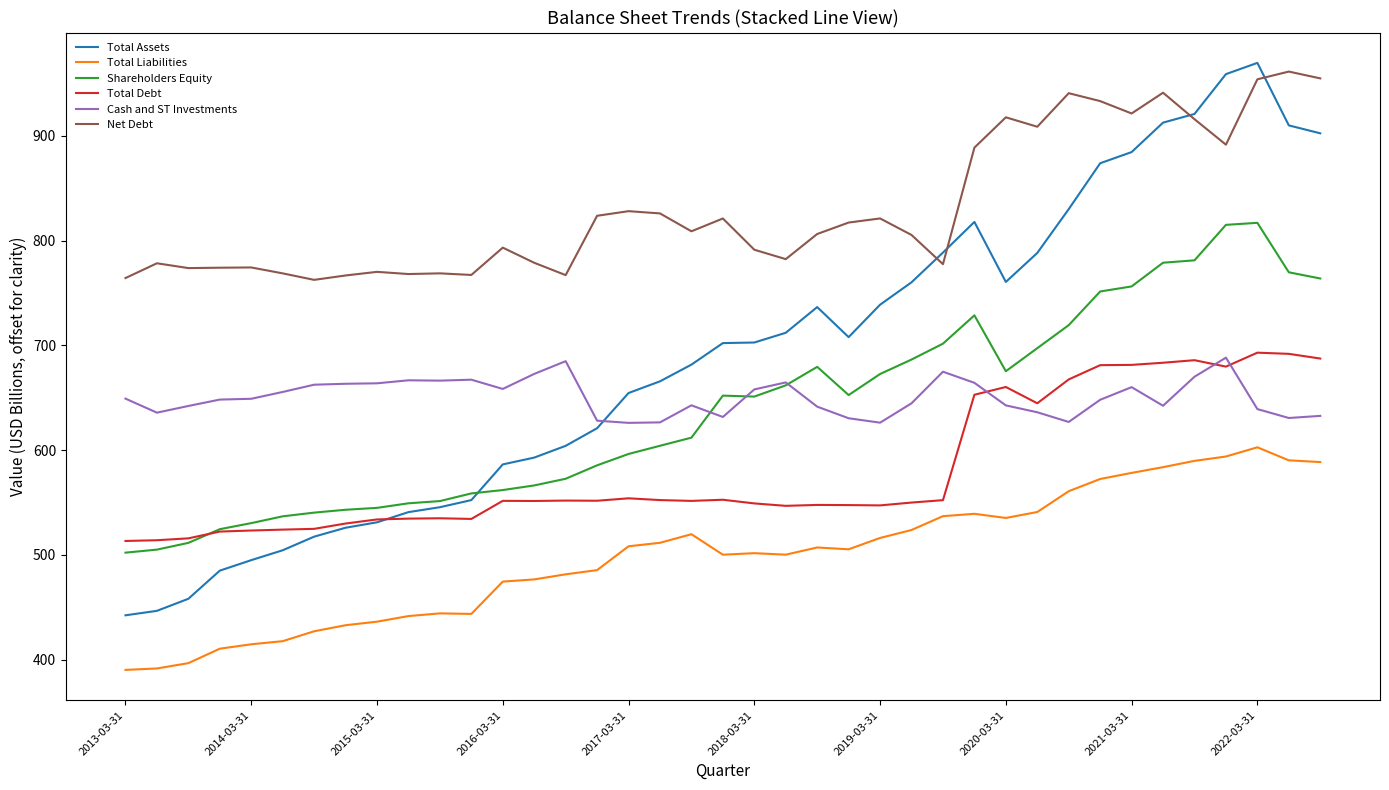

Which series has the largest total across all categories?

Net Debt